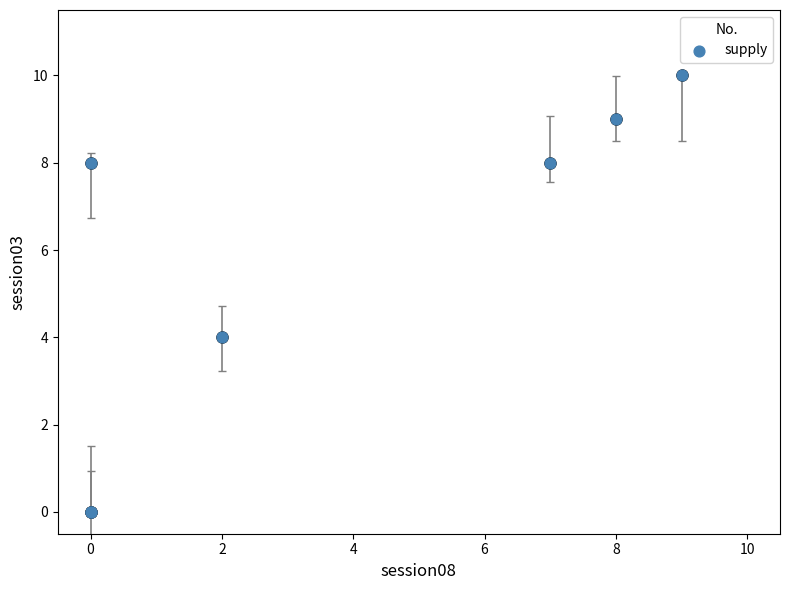

What Y value in the scatter plot is closest to 5?

4